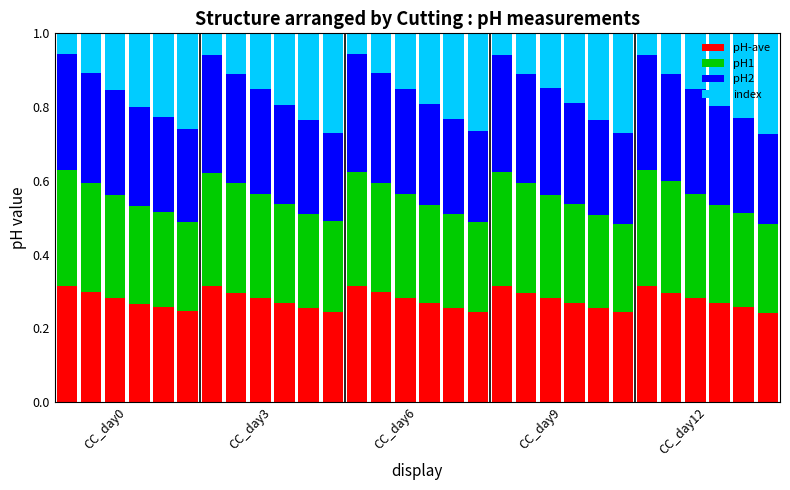

Count the pH-ave values in the range 0 to 1.

30